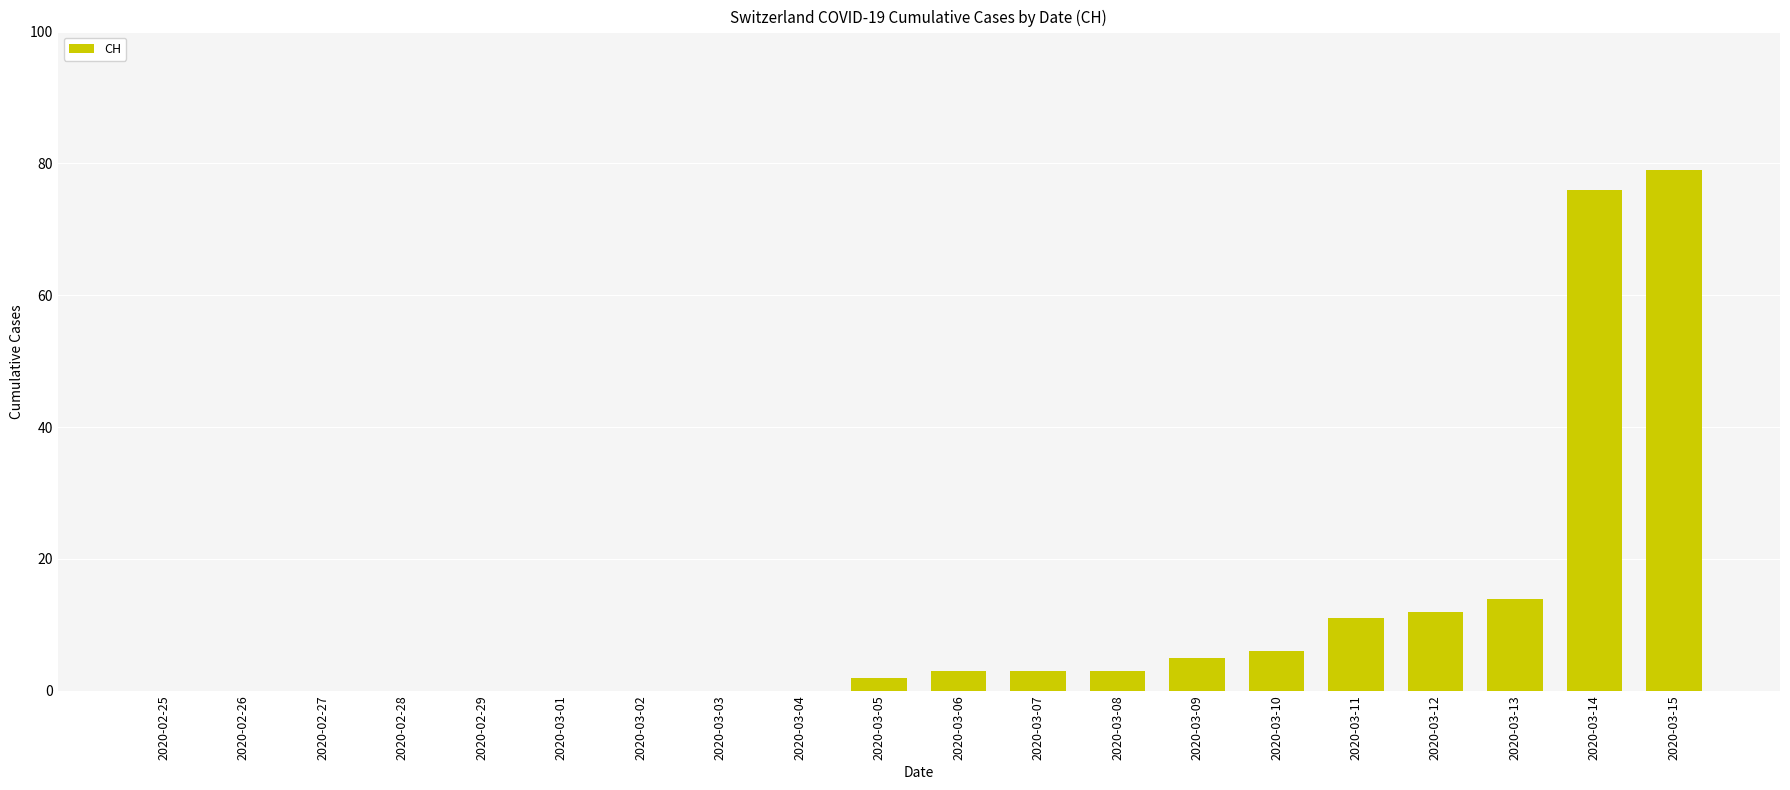

Are the bars horizontal?

No